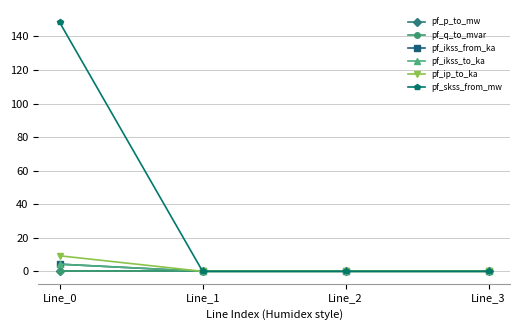

At which label does pf_ip_to_ka reach its minimum?

Line_1